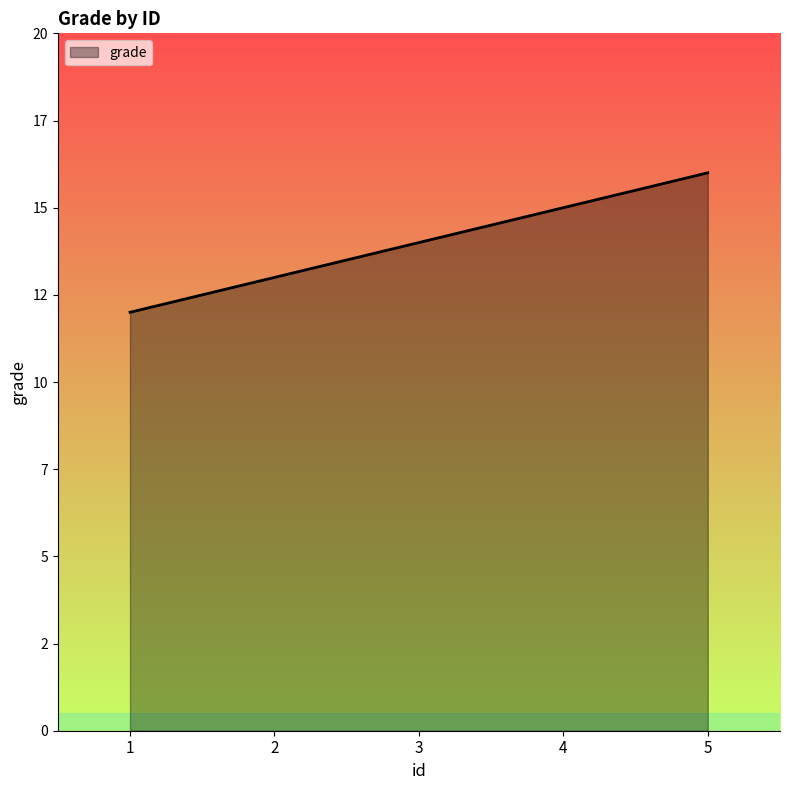

At which label is the value closest to 14?

3